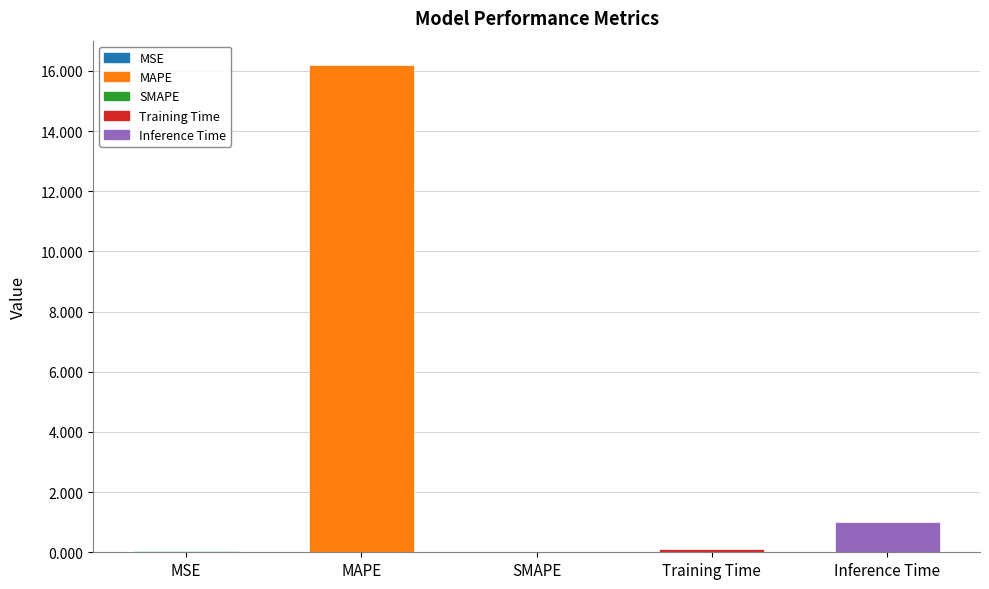

What is the difference between the values at MSE and Training Time?

0.1